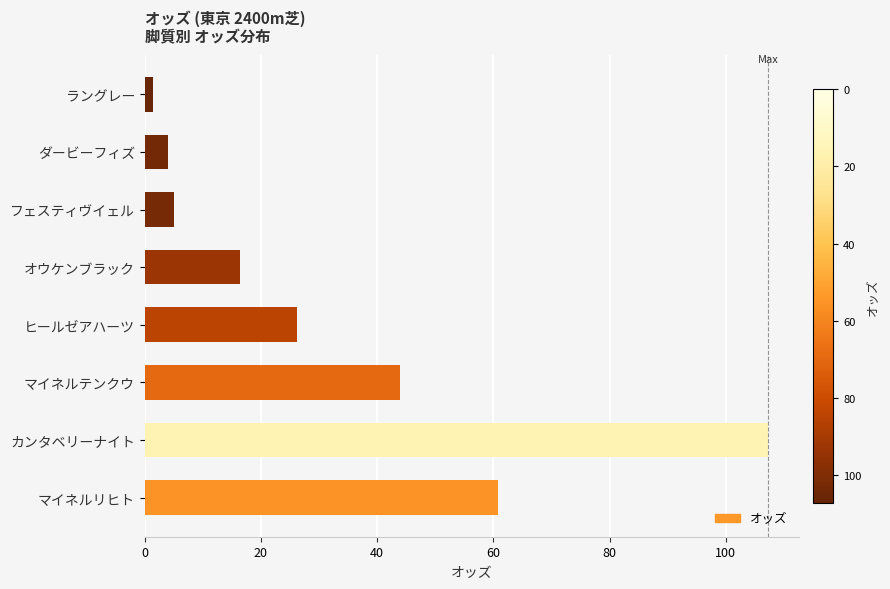

How many categories are shown in the chart?

8